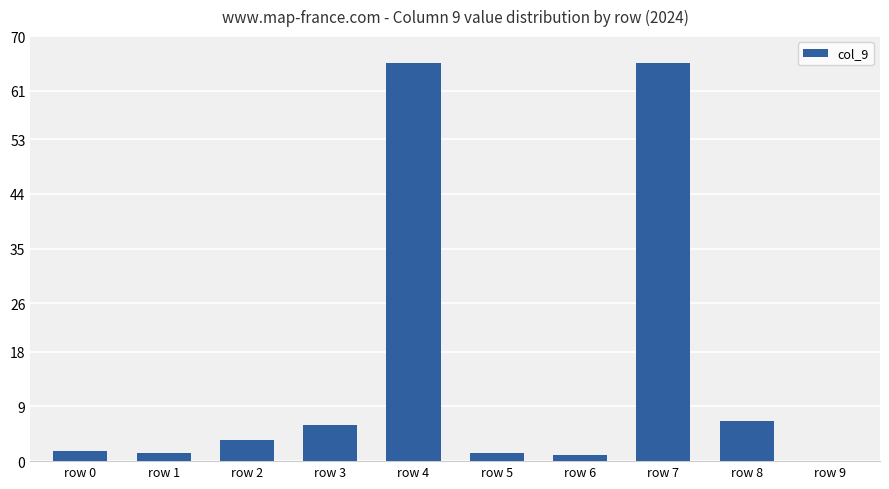

Reading right to left, list all the values displayed in this chart.

row 9=0.0	row 8=6.7	row 7=65.6	row 6=1.0	row 5=1.3	row 4=65.6	row 3=6.0	row 2=3.5	row 1=1.3	row 0=1.6